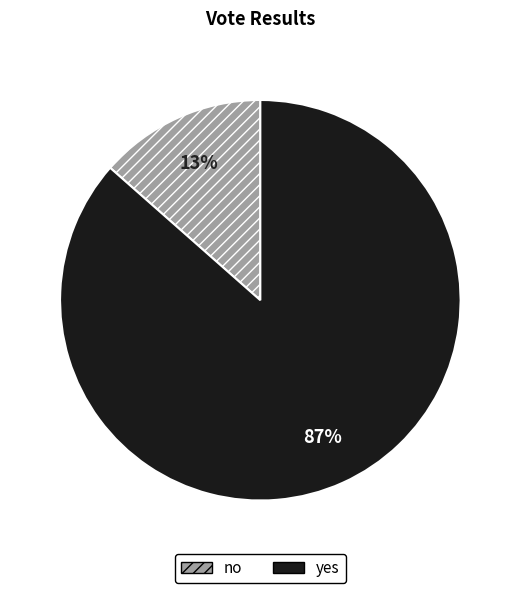

True or false: no accounts for 13% of the total.

True